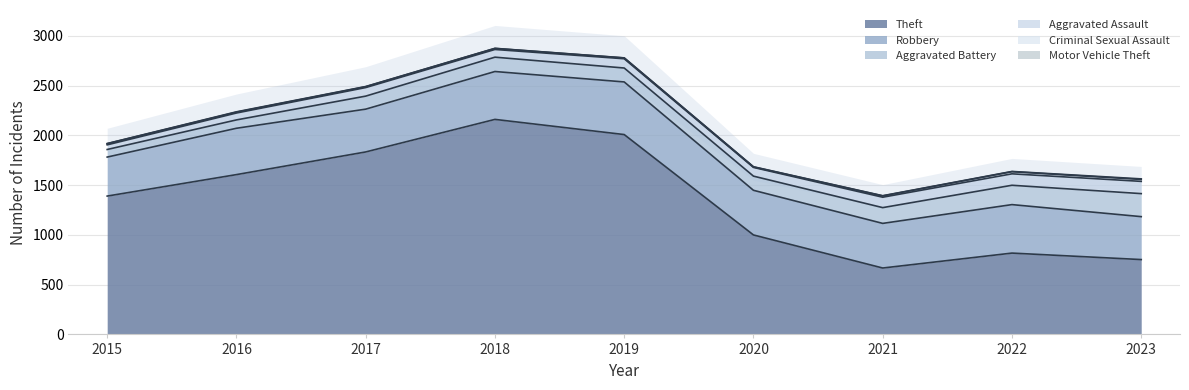

Count the number of categories in the chart.

9